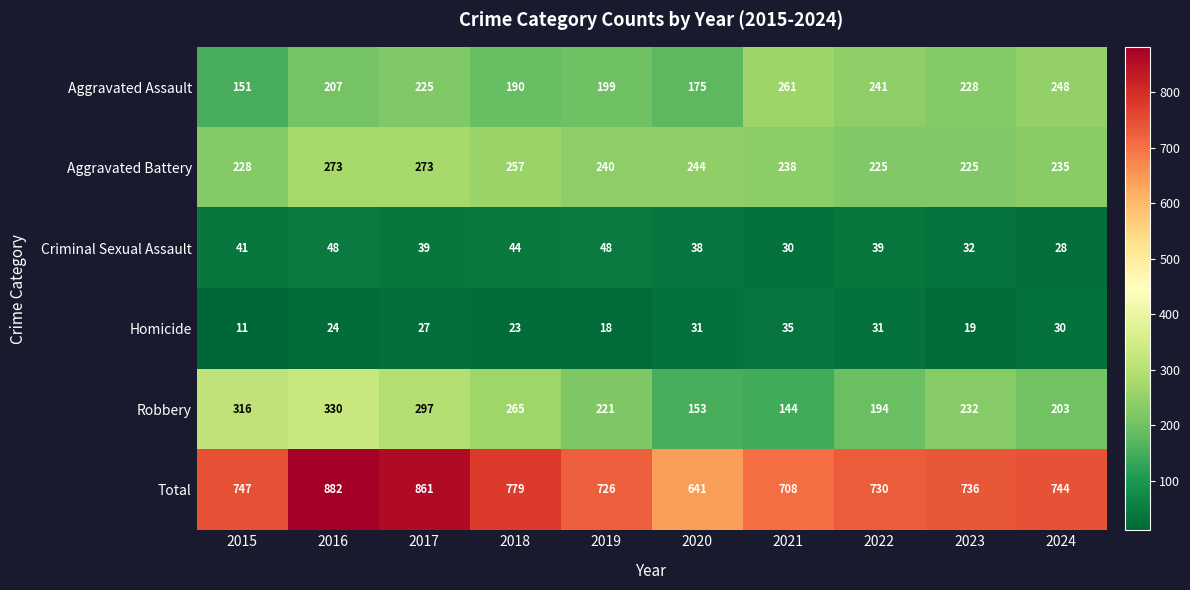

Which series has the widest spread of values?

Total